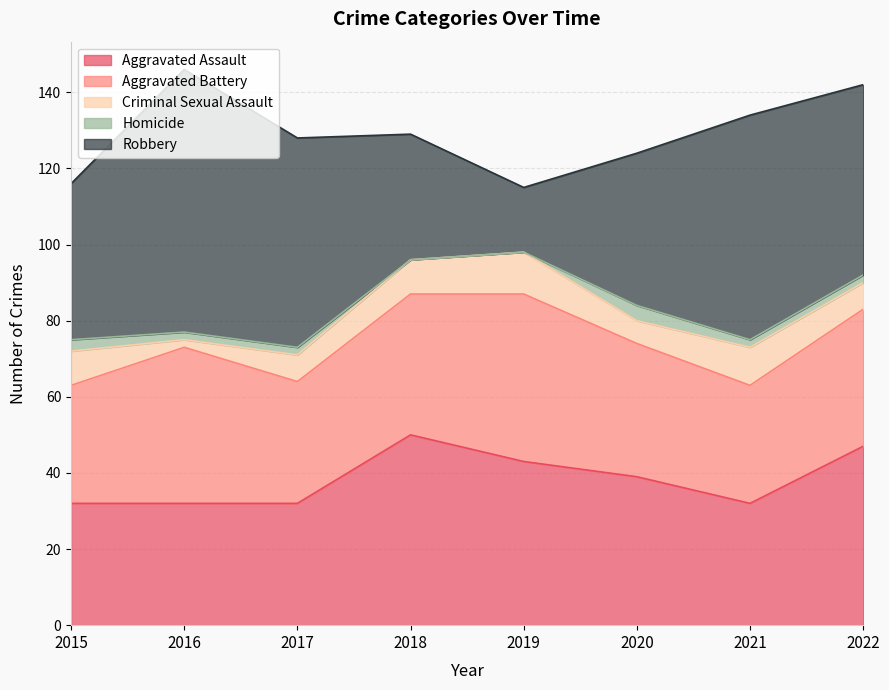

True or false: Aggravated Battery and Criminal Sexual Assault cross at least once.

False